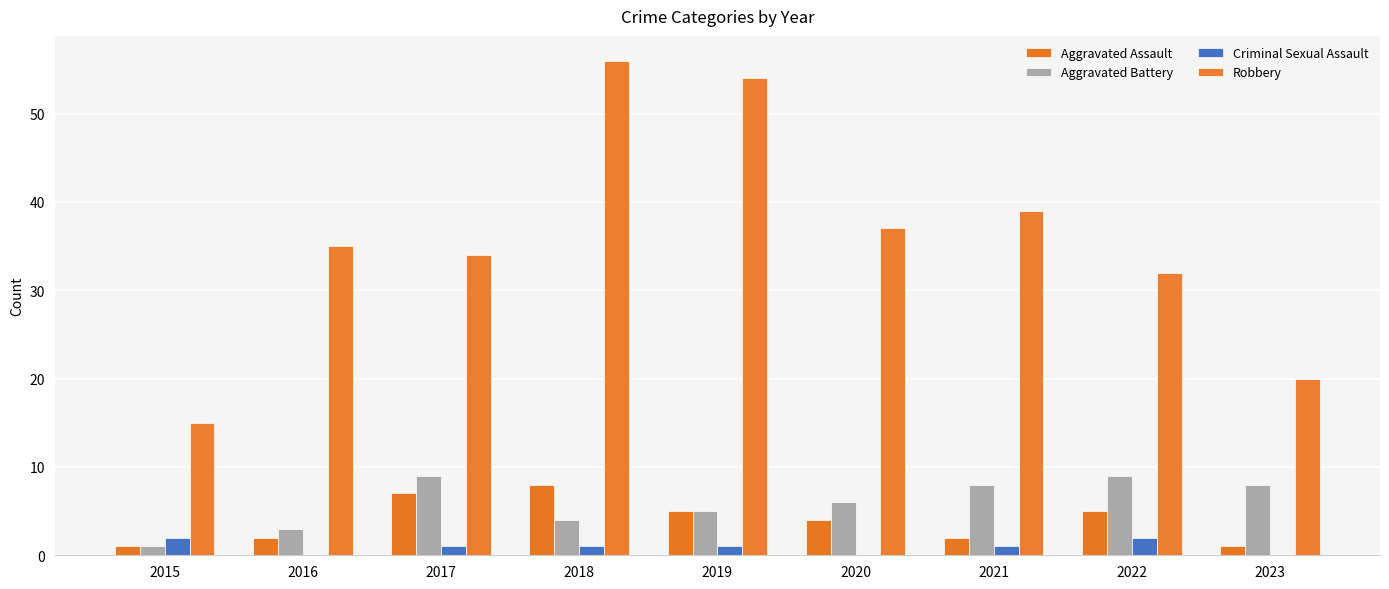

List the labels in order of Aggravated Assault value, largest first.

2018, 2017, 2019, 2022, 2020, 2016, 2021, 2015, 2023